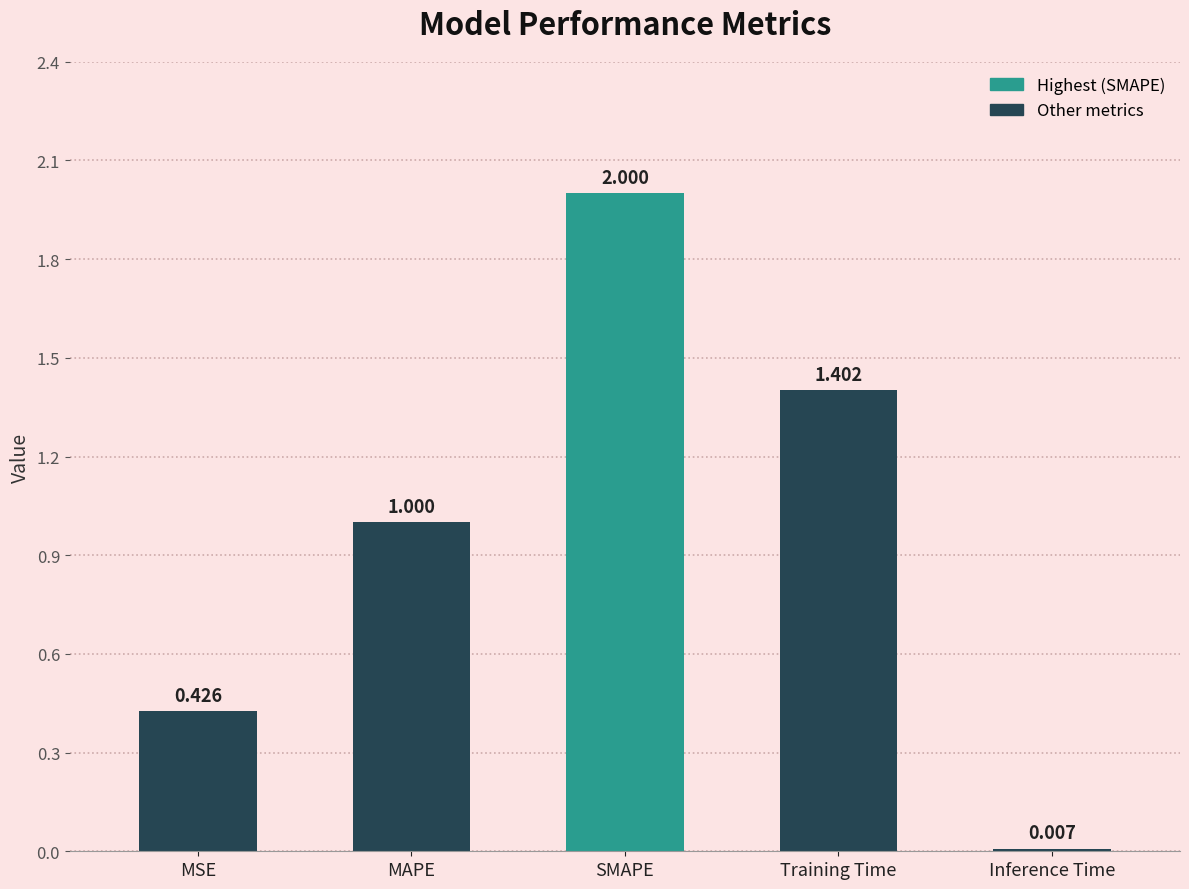

How many data points are above 1?

3